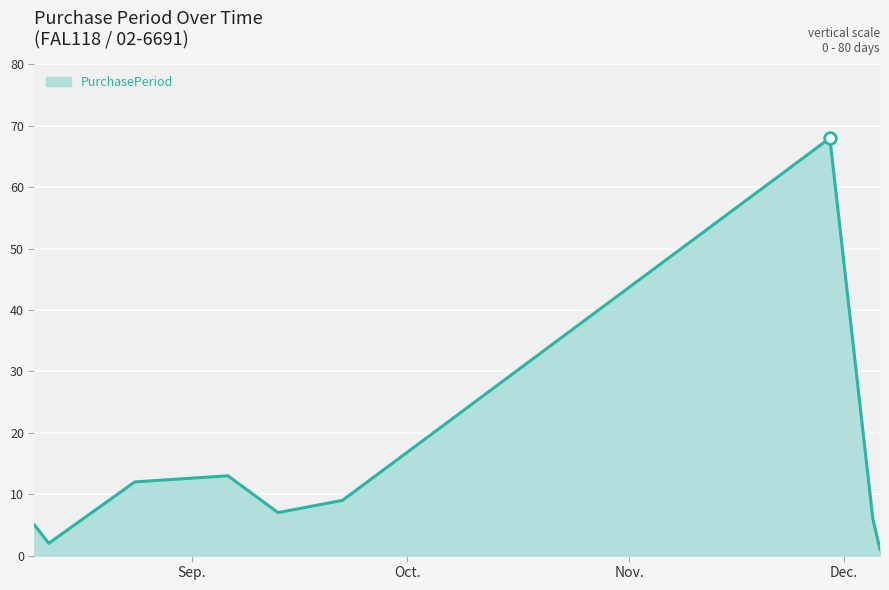

What is the difference between the maximum and minimum values?

67